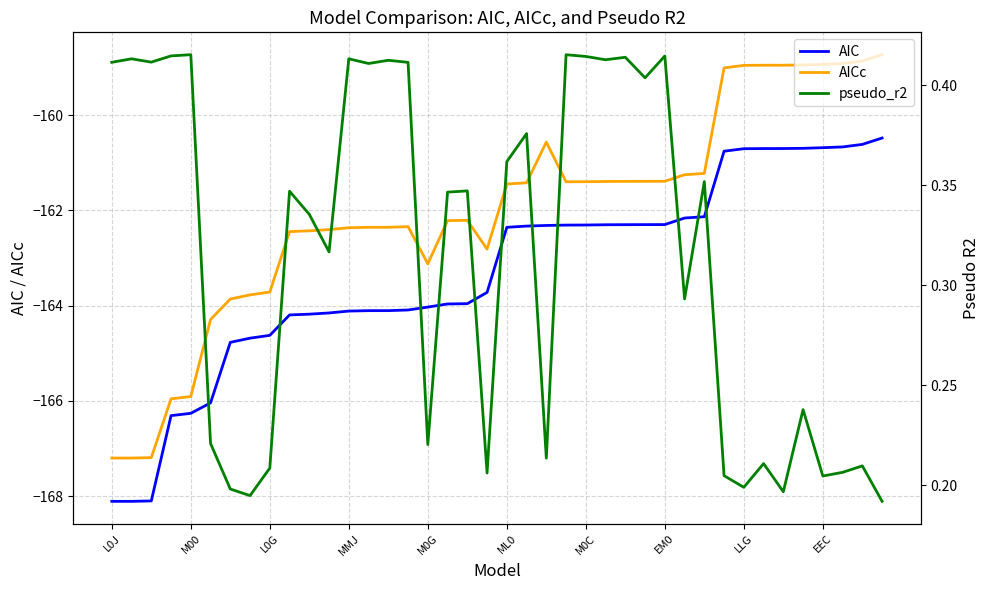

What is the minimum value for AICc?

-167.2